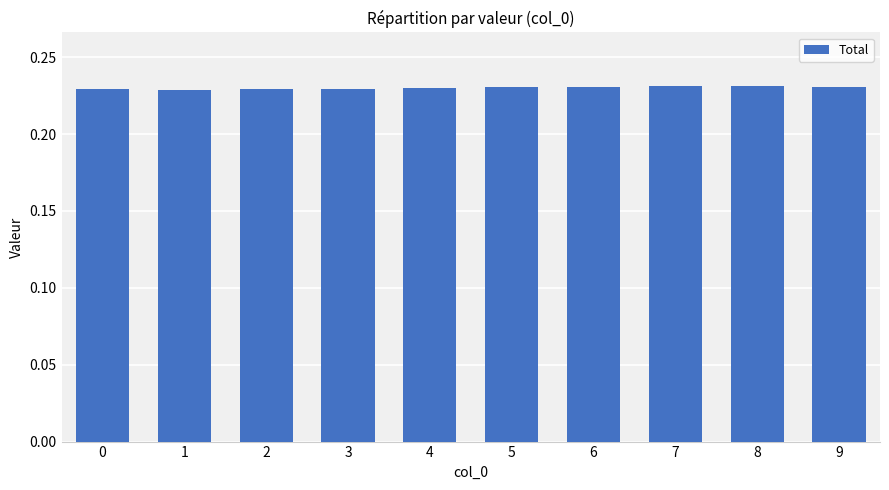

How many values are between 0 and 1?

10